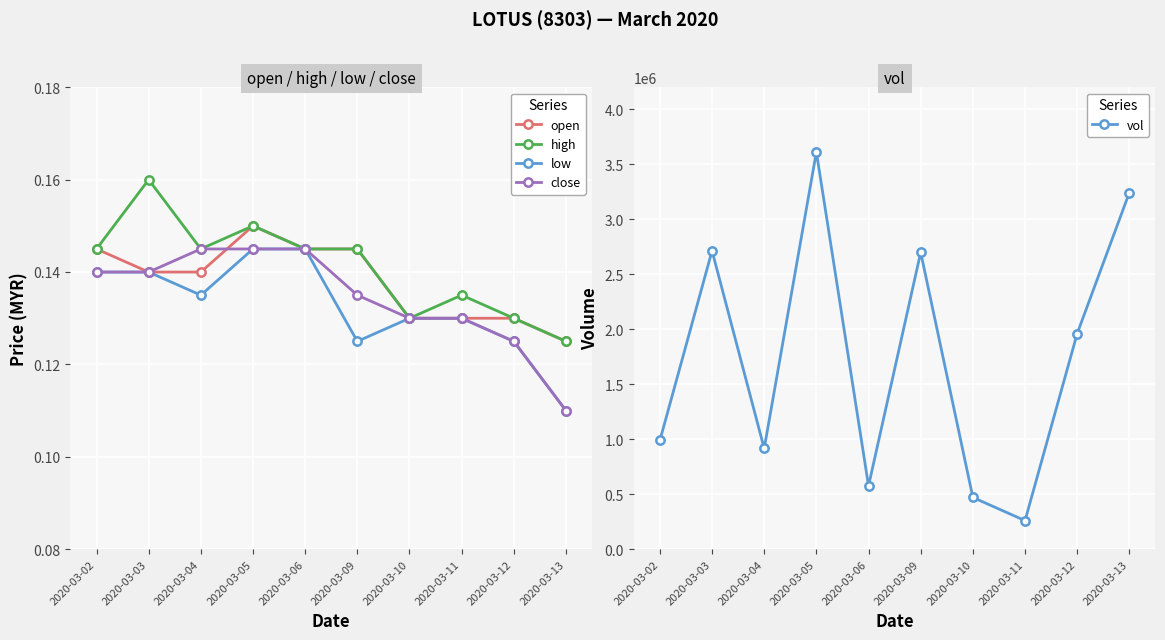

At which category does the chart reach its peak across all series?

2020-03-05